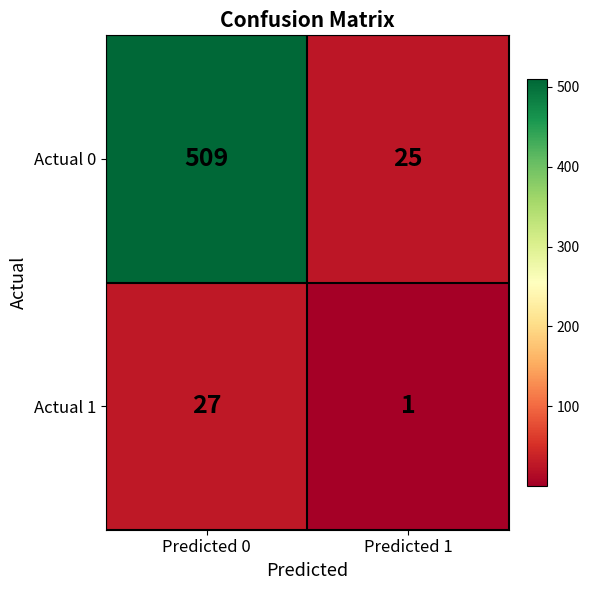

Which series has the largest range (max minus min)?

Actual 0